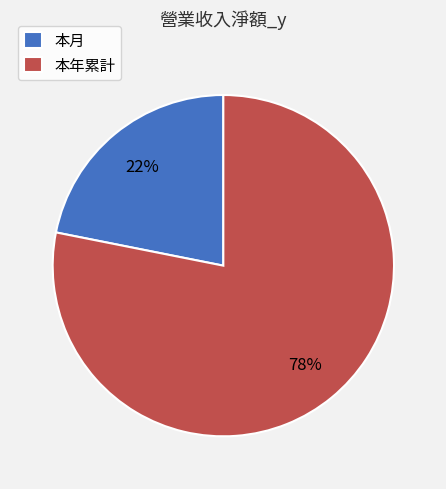

Is it true that 本月 is 22% of the pie?

True